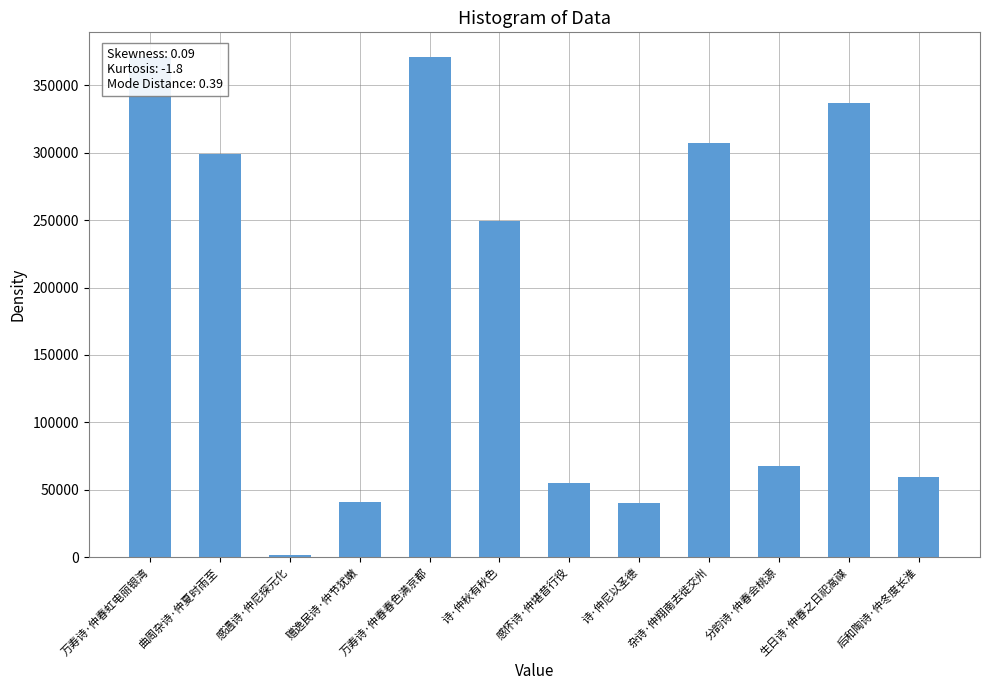

Reading left to right, what are all the values shown in this chart?

370752	298870	1837	41220	370748	248973	54935	39942	307094	67769	337218	59747